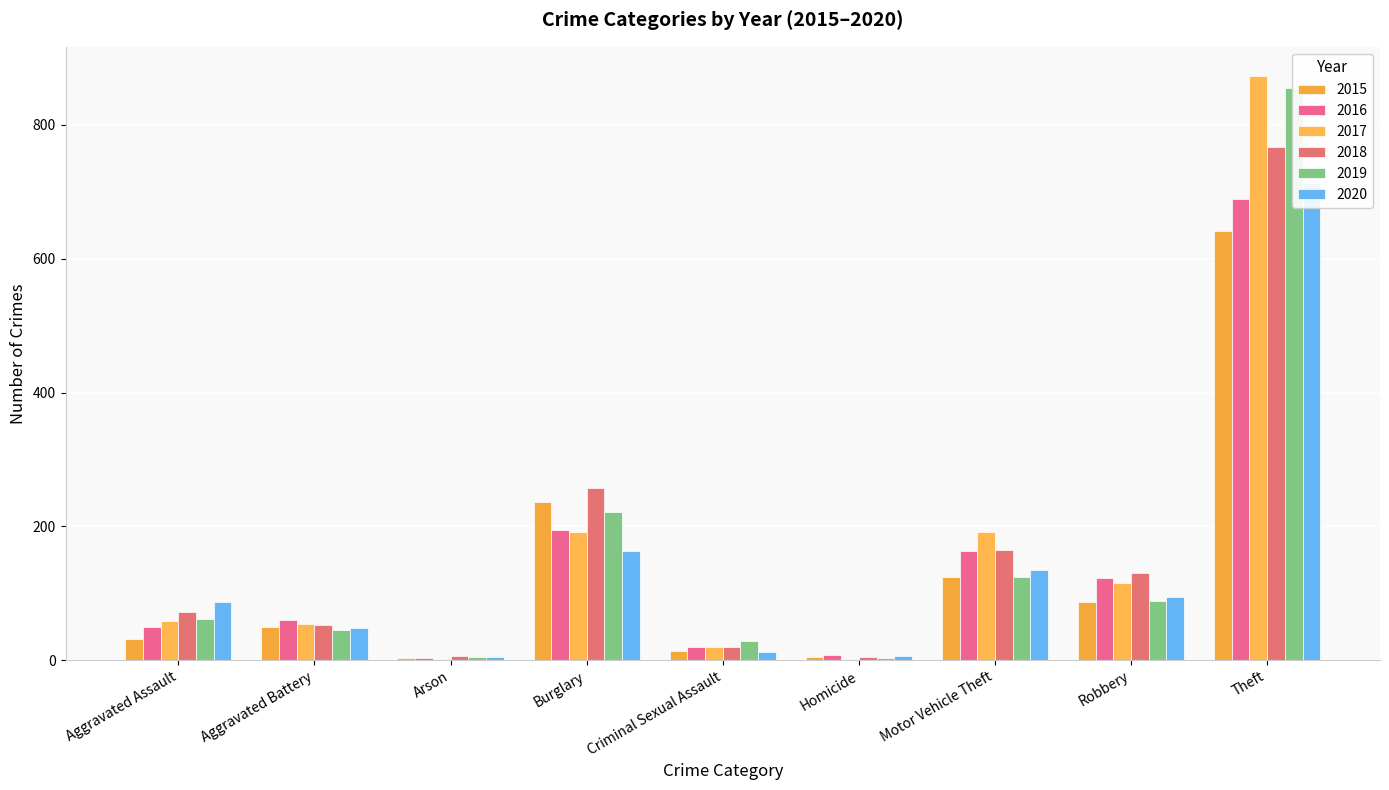

List the series in order of their peak value, highest first.

2017, 2019, 2018, 2020, 2016, 2015